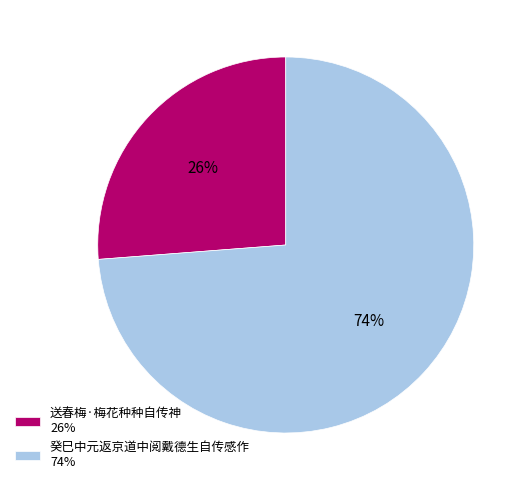

Is it true that 送春梅·梅花种种自传神 26% is 26% of the pie?

True